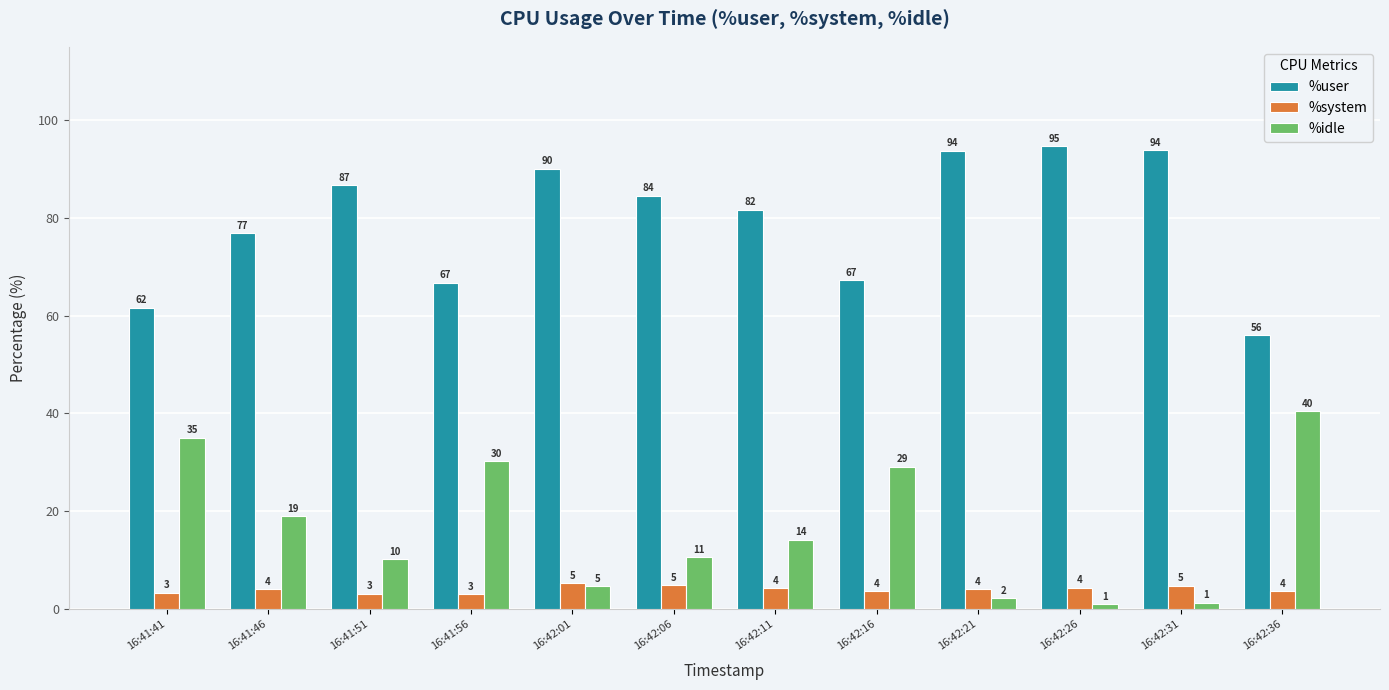

What is the difference between the highest and lowest values at 16:41:56?

63.7